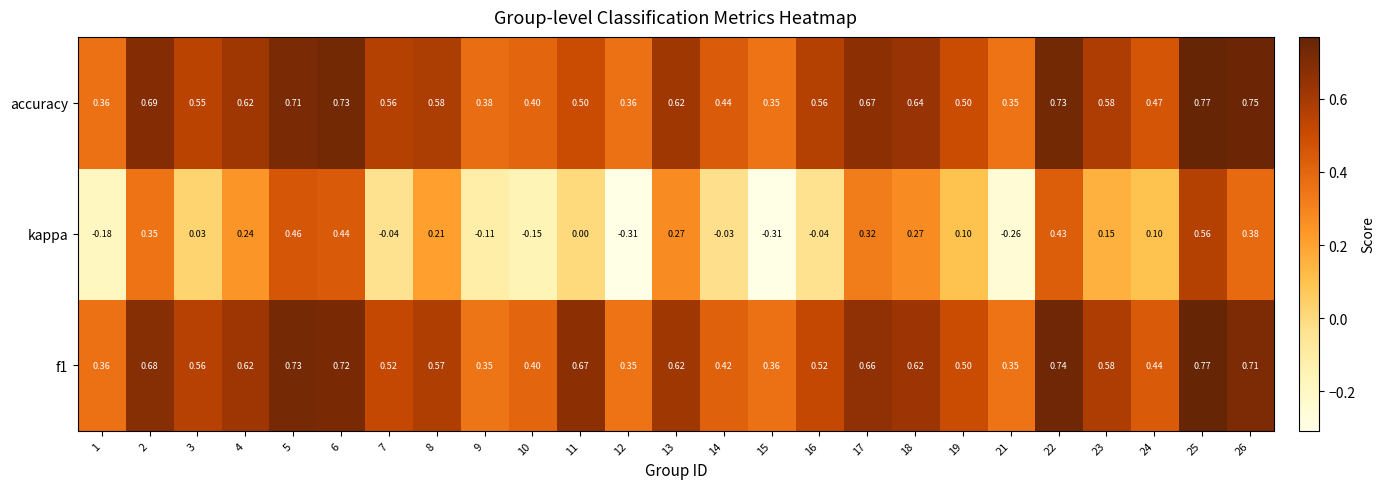

Which series changed the most between 12 and 14?

kappa